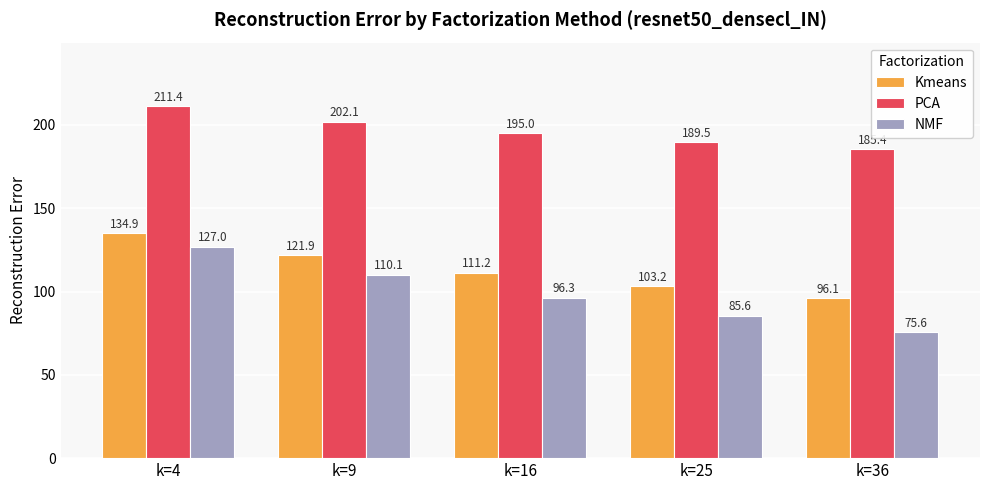

What is the value of the PCA bar at the 4th from the left?

189.5